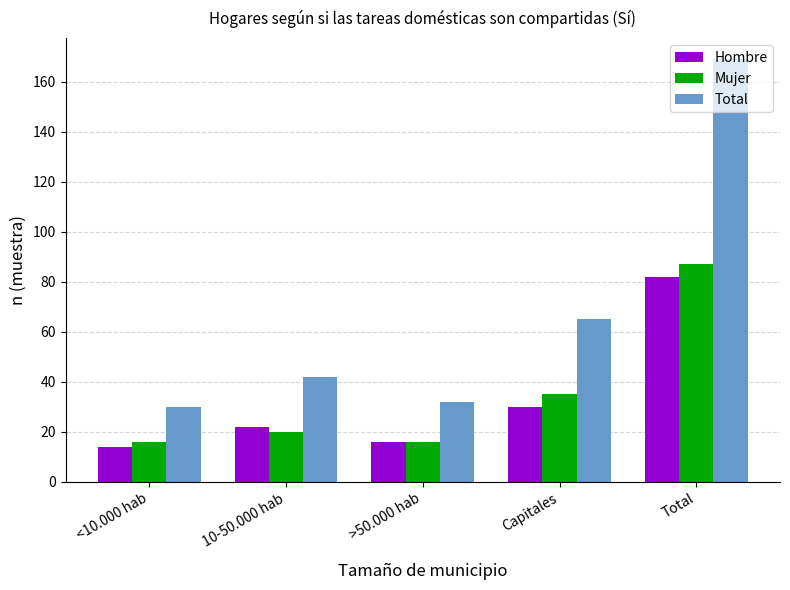

Which category has the lowest value across all series?

<10.000 hab